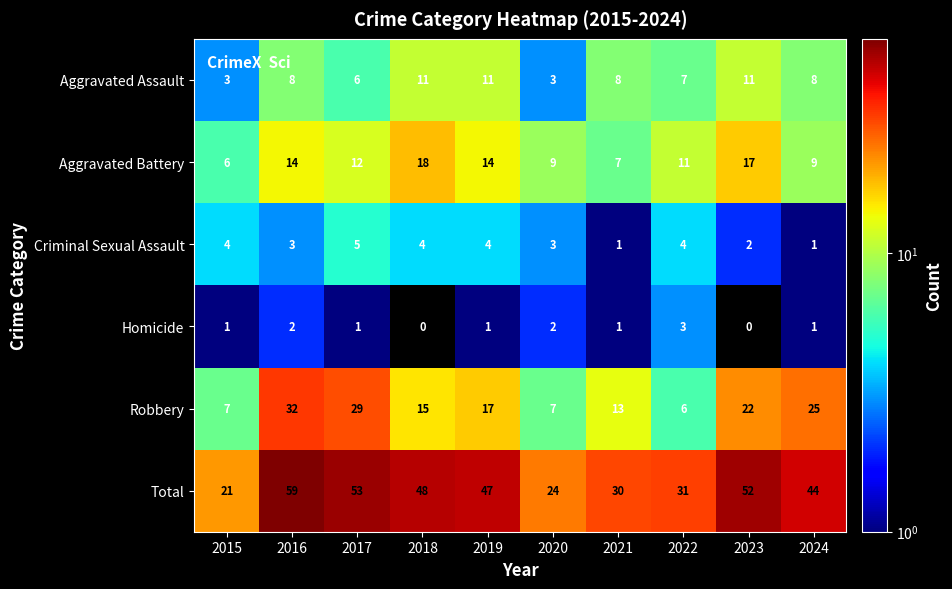

What is the highest value of the Criminal Sexual Assault series?

5